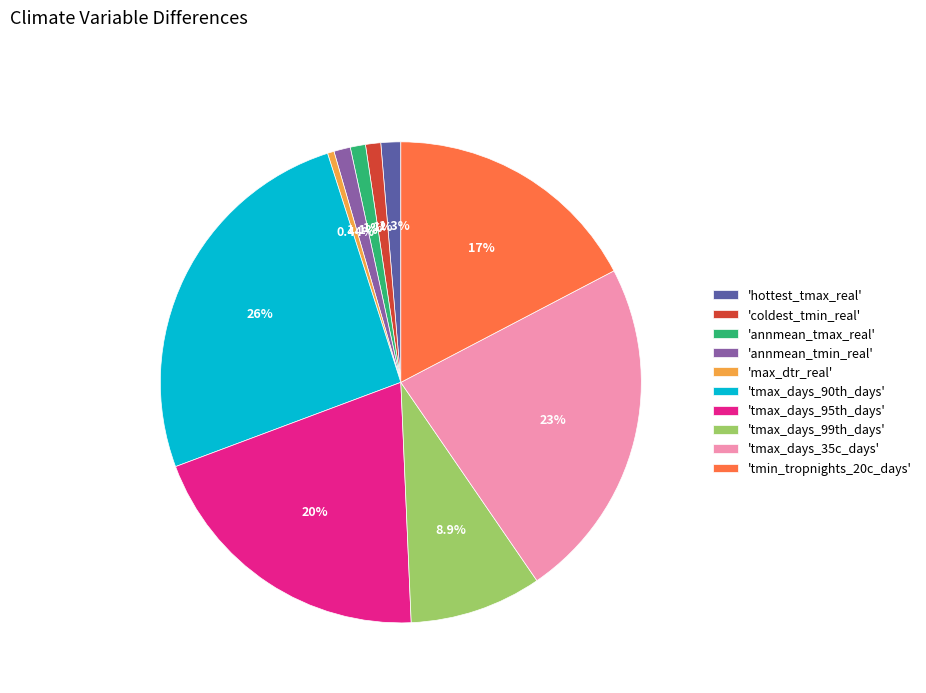

Does 'annmean_tmin_real' account for over 50% of the chart?

No